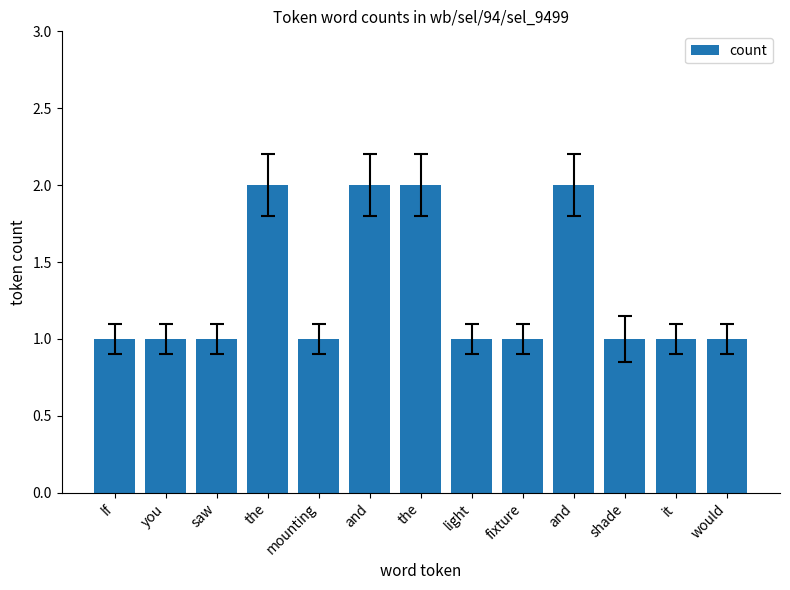

At which label is the value closest to 1?

If